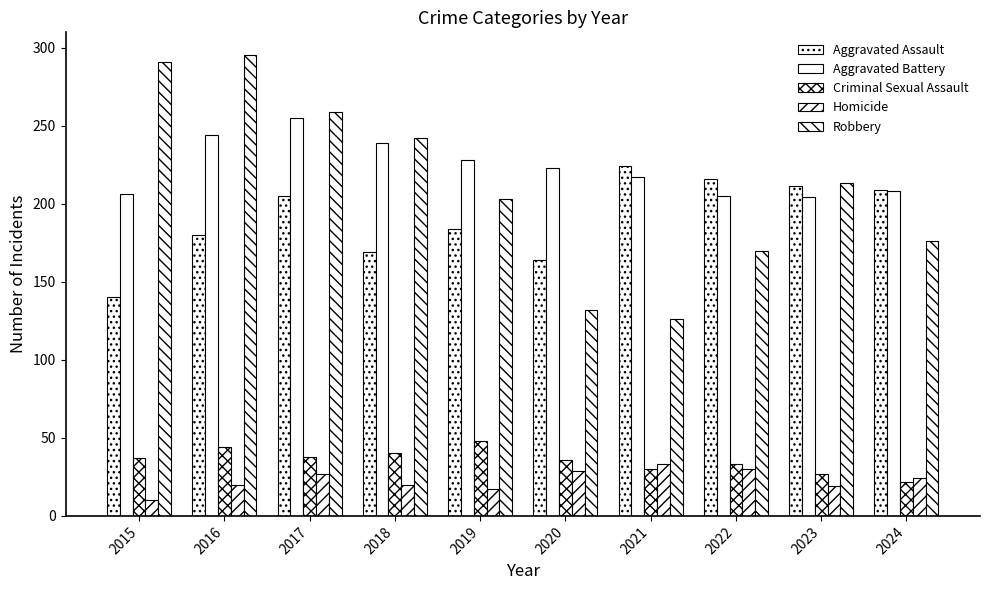

What is the sum of the Aggravated Assault values at 2023 and 2018?

380